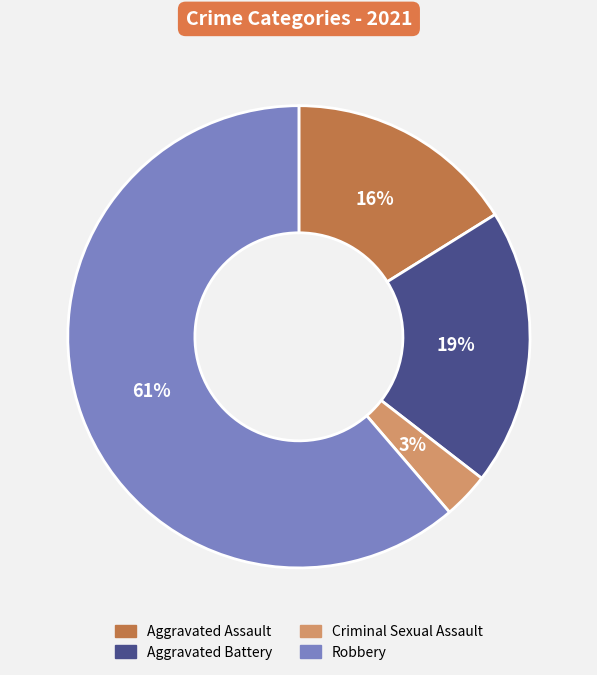

The Aggravated Assault slice represents 16% of the pie. True or false?

True